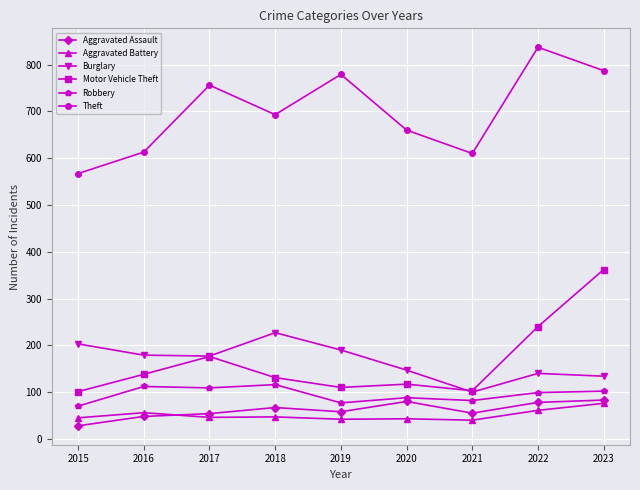

How many data points in Aggravated Battery are less than 46?

4